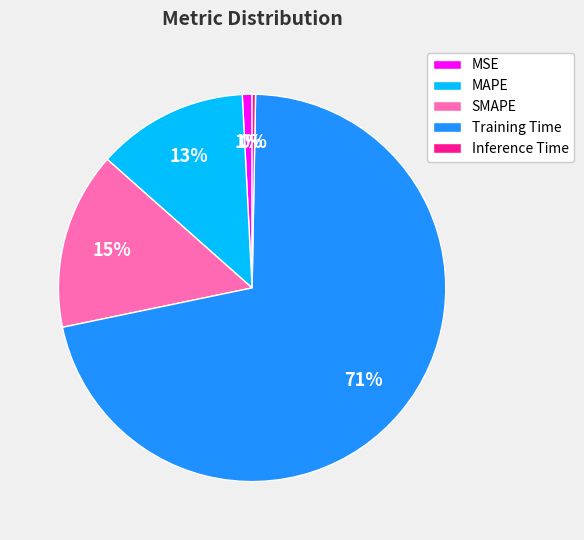

How many segments does this pie chart have?

5